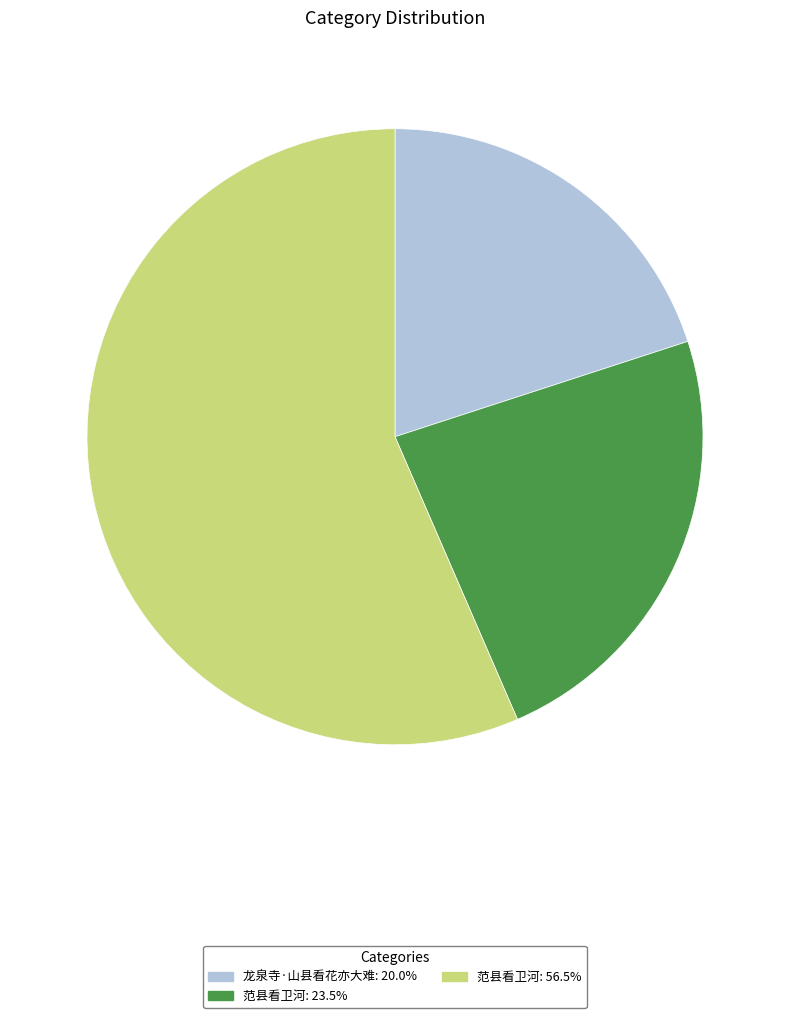

How many slices are in this pie chart?

3